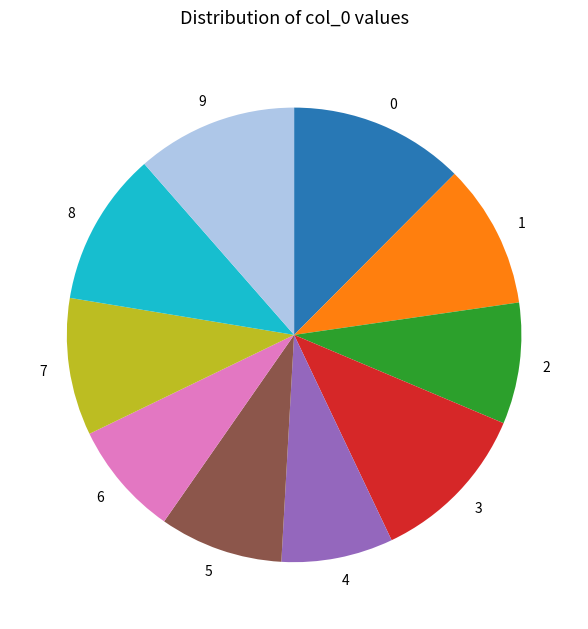

Is it true that 9 is 11% of the pie?

True